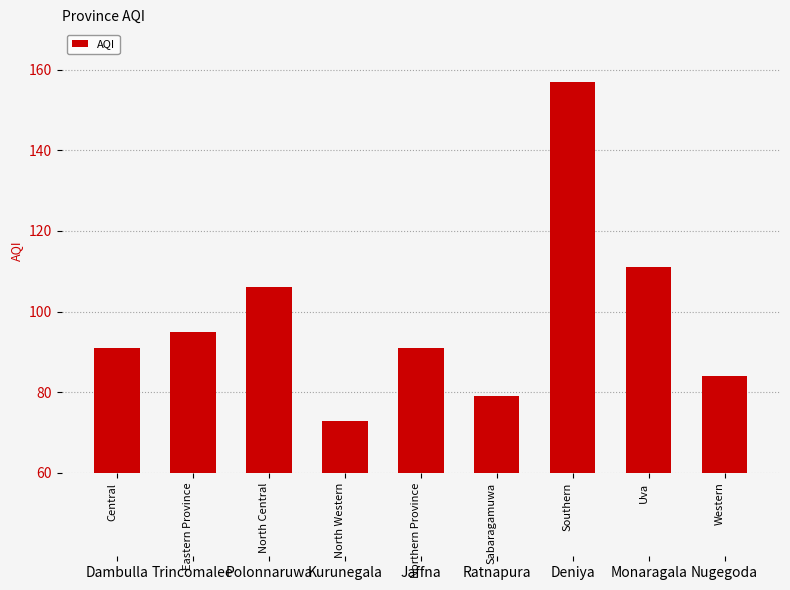

What is the ratio of the value at North Central to the value at Uva?

1.0